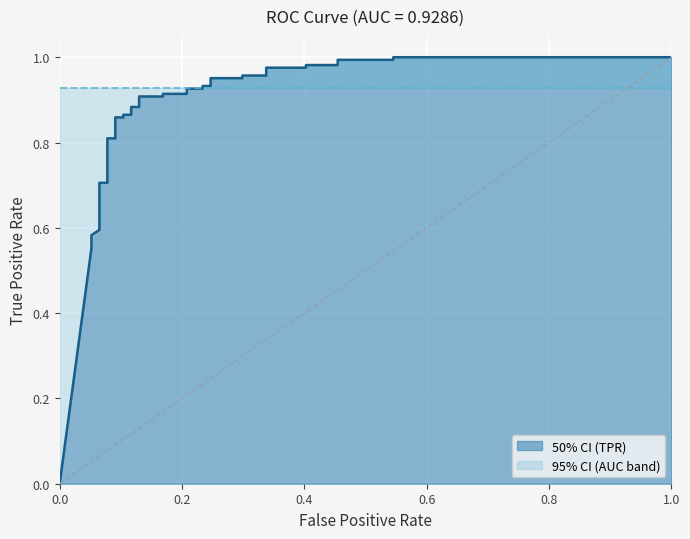

What is the value of the 13th point from the left?

0.8